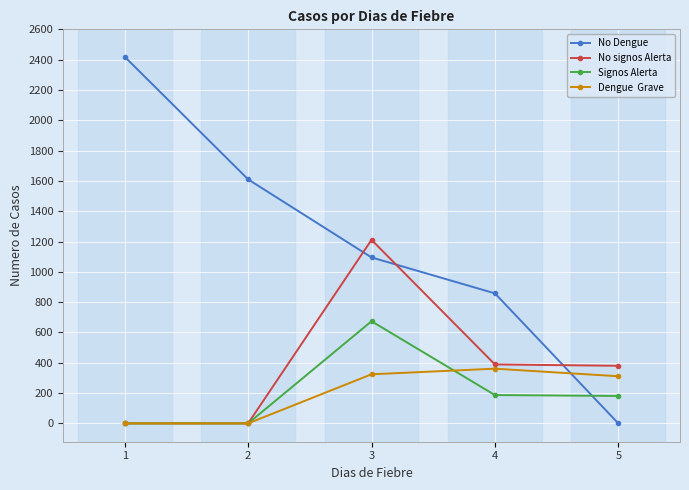

At which category is the sum across all series the highest?

3